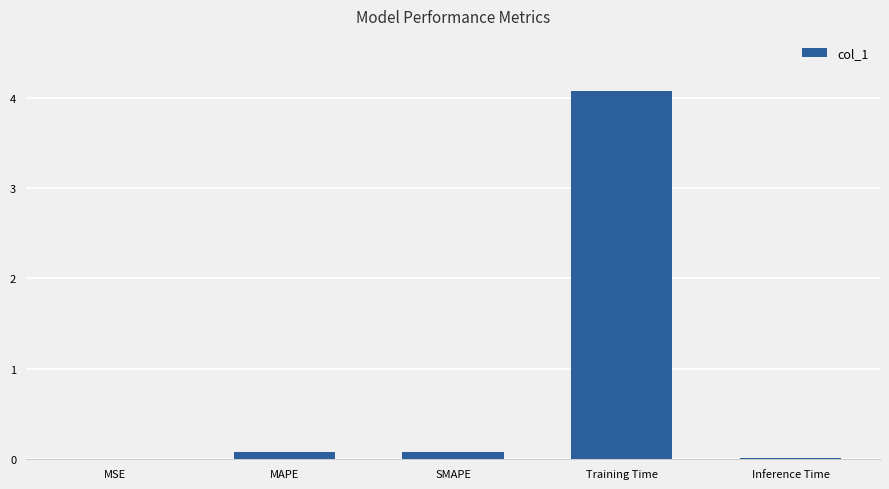

What is the sum of all values?

4.2